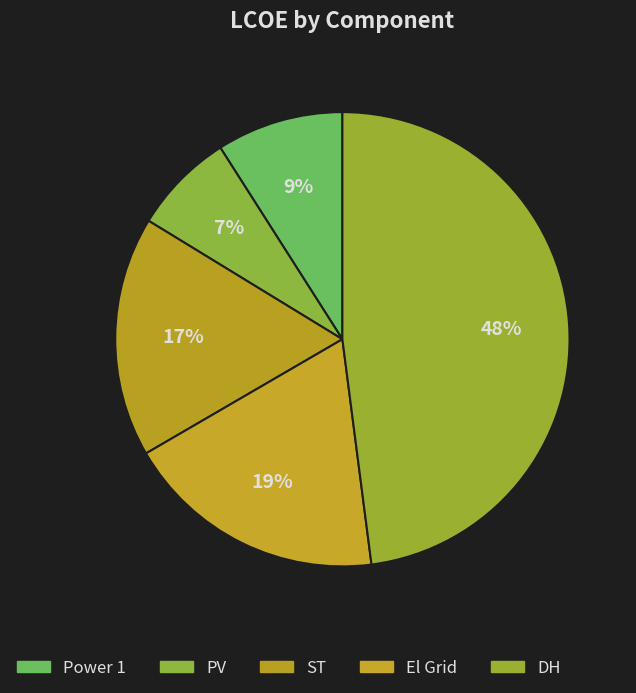

Is DH the majority of the pie?

No